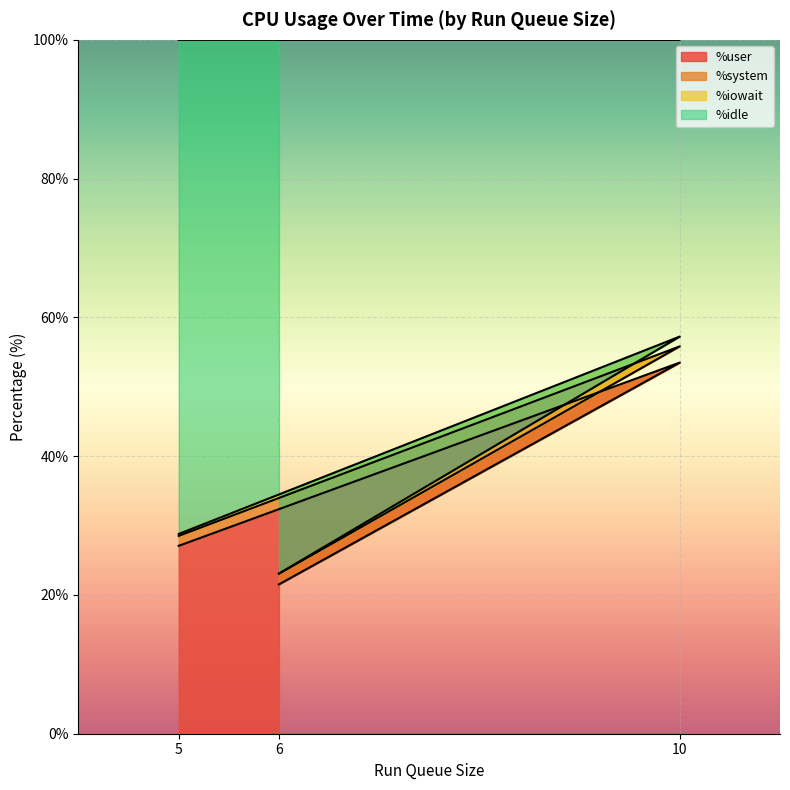

True or false: %user has a value of 45.3 at 5.

False